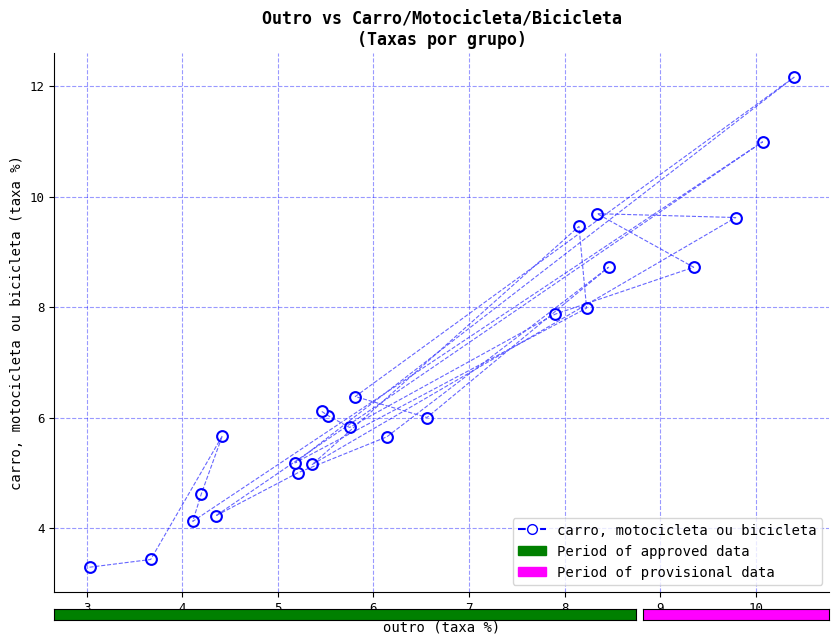

What Y value in the scatter plot is closest to 7?

6.4